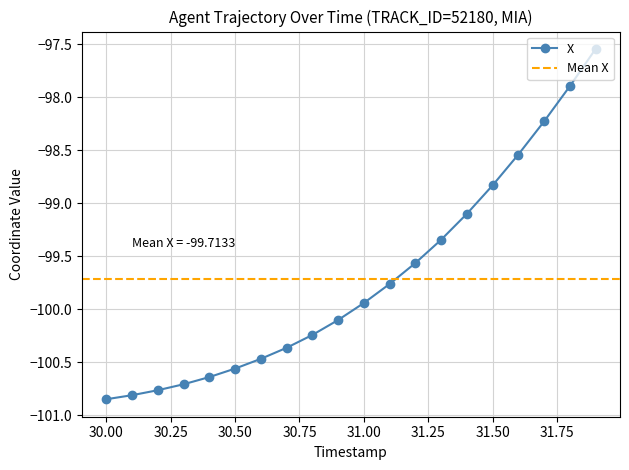

Rank the categories by value from highest to lowest.

31.9, 31.8, 31.7, 31.6, 31.5, 31.4, 31.3, 31.2, 31.1, 31.0, 30.9, 30.8, 30.7, 30.6, 30.5, 30.4, 30.3, 30.2, 30.1, 30.0